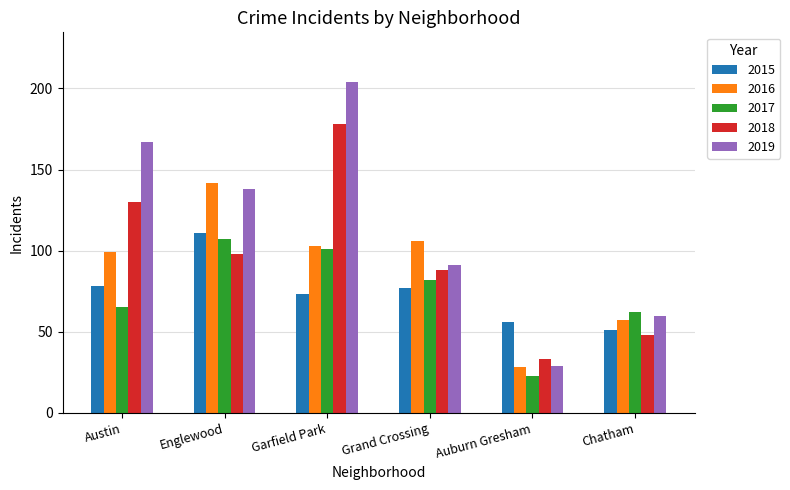

List the labels in order of 2016 value, largest first.

Englewood, Grand Crossing, Garfield Park, Austin, Chatham, Auburn Gresham